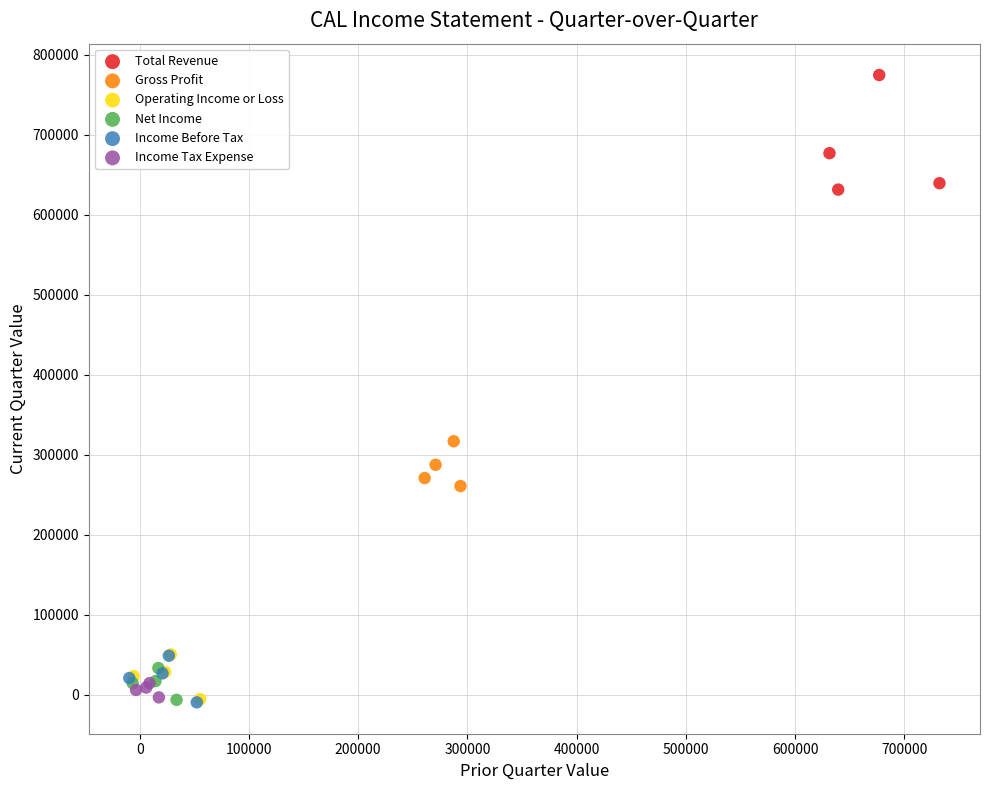

Which series has the widest spread of Y values?

Total Revenue